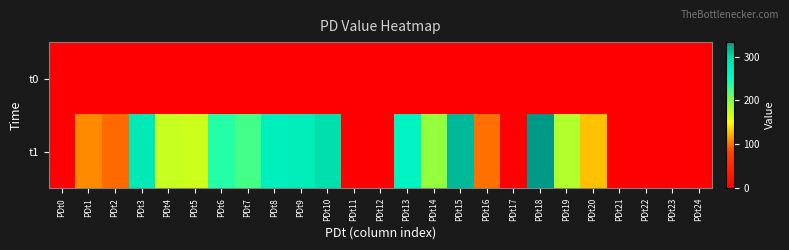

Which has a higher value, PDt24 or PDt22?

PDt24